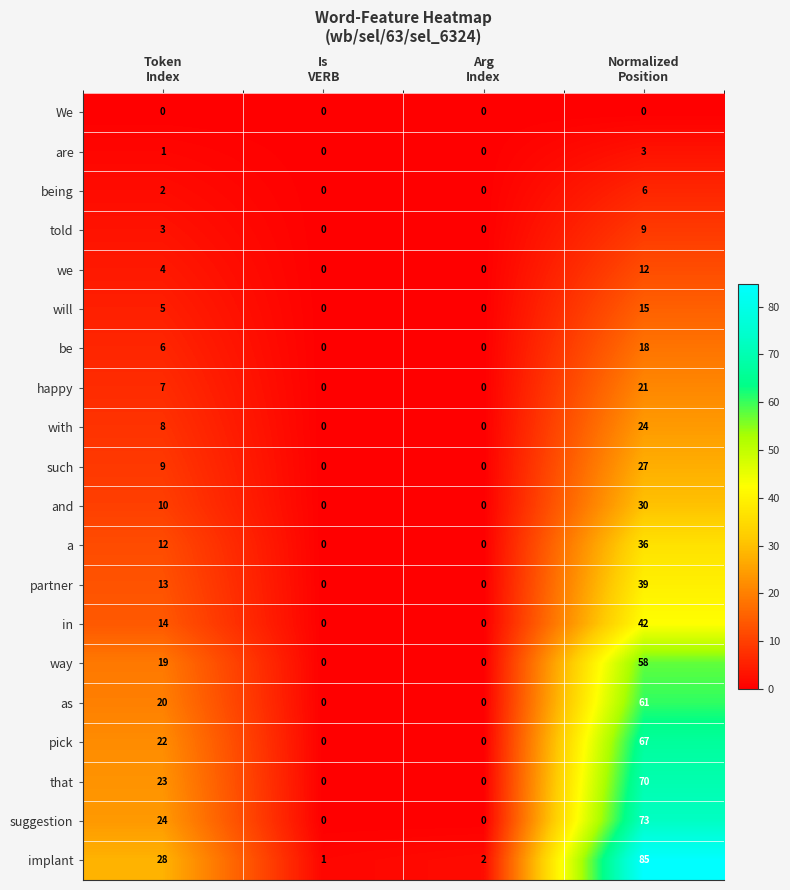

Count the partner values in the range 0 to 39.

4